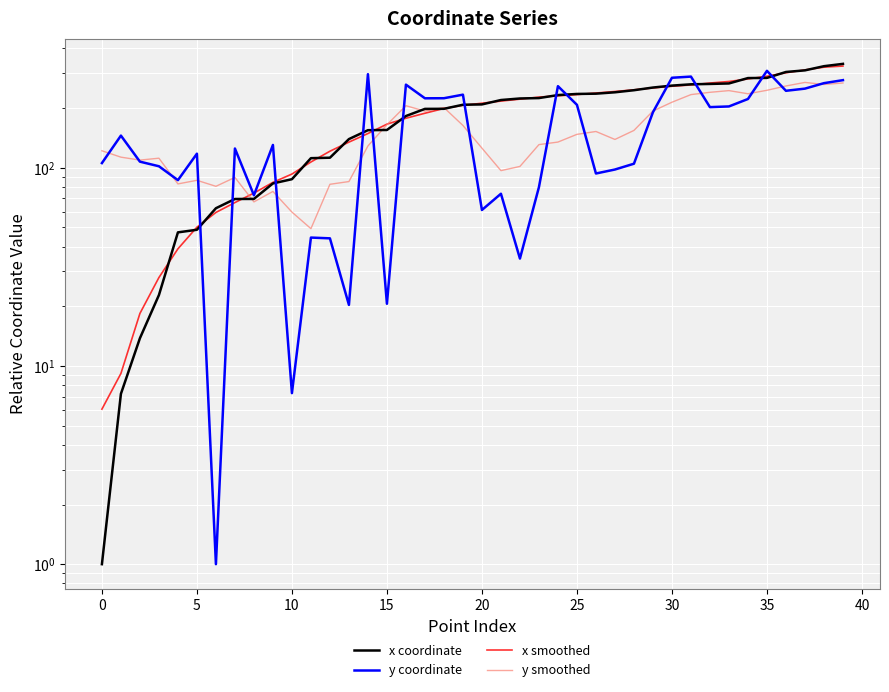

How many data points in y smoothed are less than 138?

20